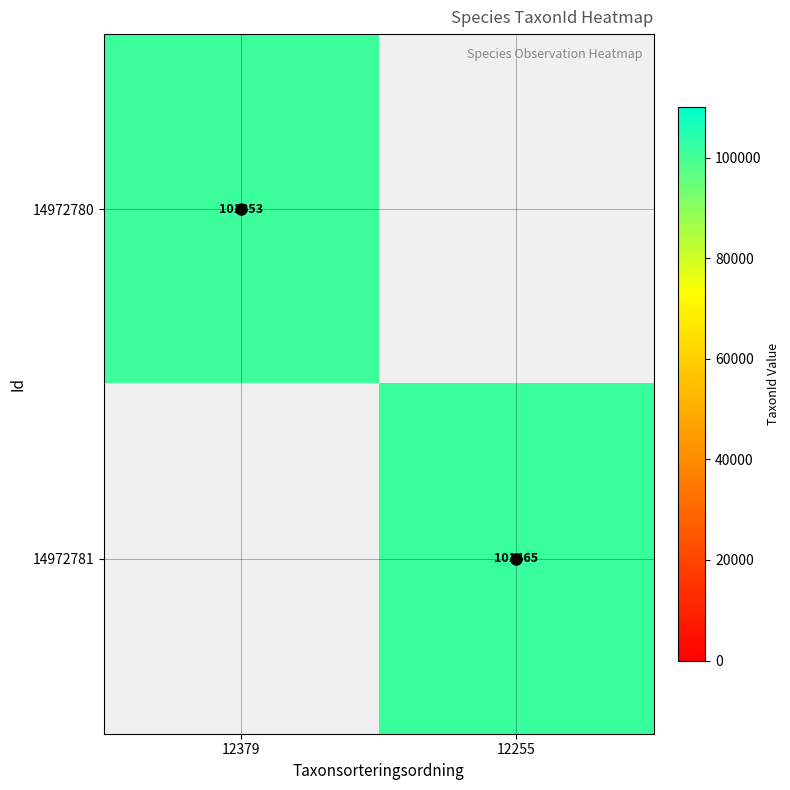

The 14972780 series shows 101353.0 at 12379. True or false?

True